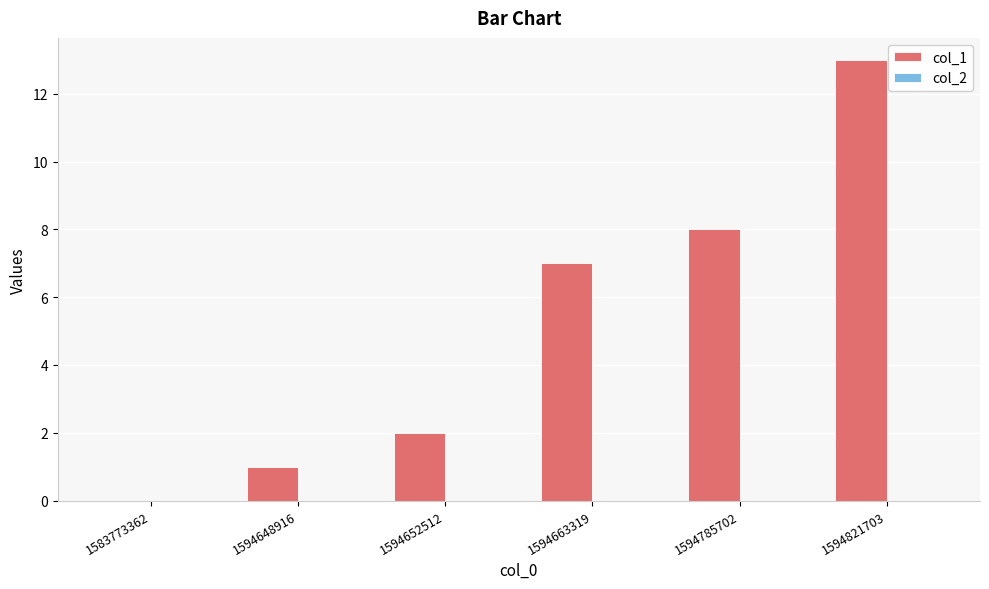

Count the number of data series in this chart.

1